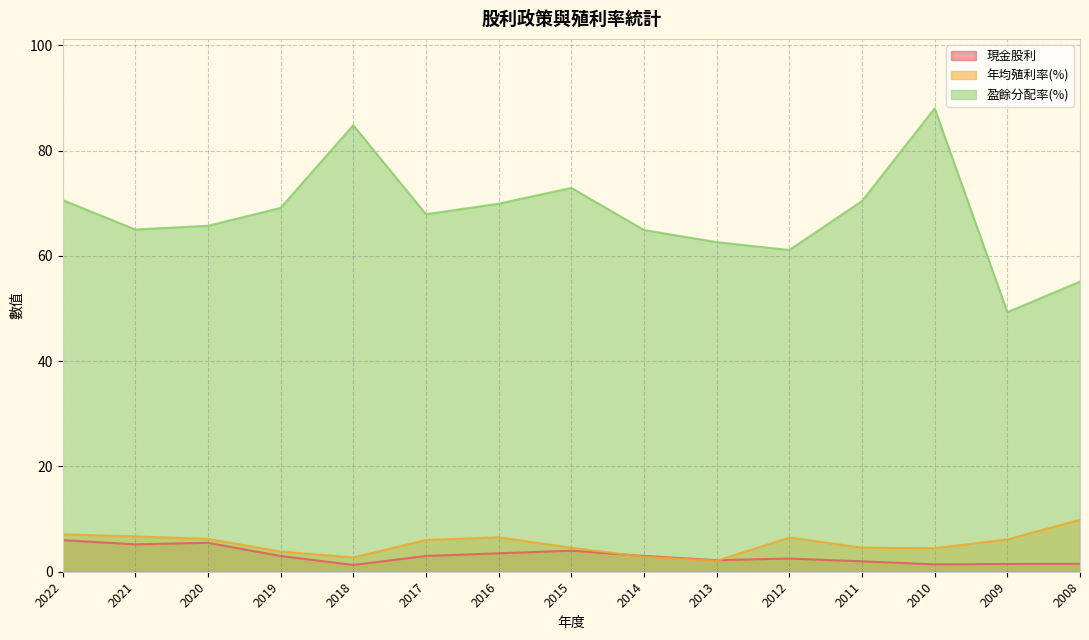

Reading right to left, what are all the values shown in this chart?

現金股利: 2008=1.5	2009=1.5	2010=1.4	2011=2.0	2012=2.5	2013=2.2	2014=3.0	2015=4.0	2016=3.5	2017=3.0	2018=1.3	2019=3.0	2020=5.5	2021=5.2	2022=6.0
年均殖利率(%): 2008=9.9	2009=6.1	2010=4.5	2011=4.6	2012=6.5	2013=2.1	2014=2.8	2015=4.6	2016=6.5	2017=6.0	2018=2.7	2019=3.8	2020=6.2	2021=6.7	2022=7.1
盈餘分配率(%): 2008=55.1	2009=49.3	2010=88.0	2011=70.4	2012=61.1	2013=62.6	2014=64.9	2015=72.9	2016=69.9	2017=67.9	2018=84.8	2019=69.1	2020=65.7	2021=65.0	2022=70.6